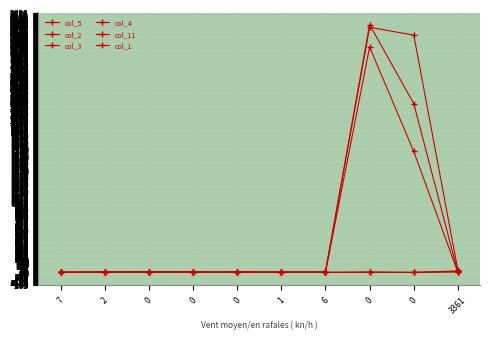

What is the label of the 7th point from the left?

6